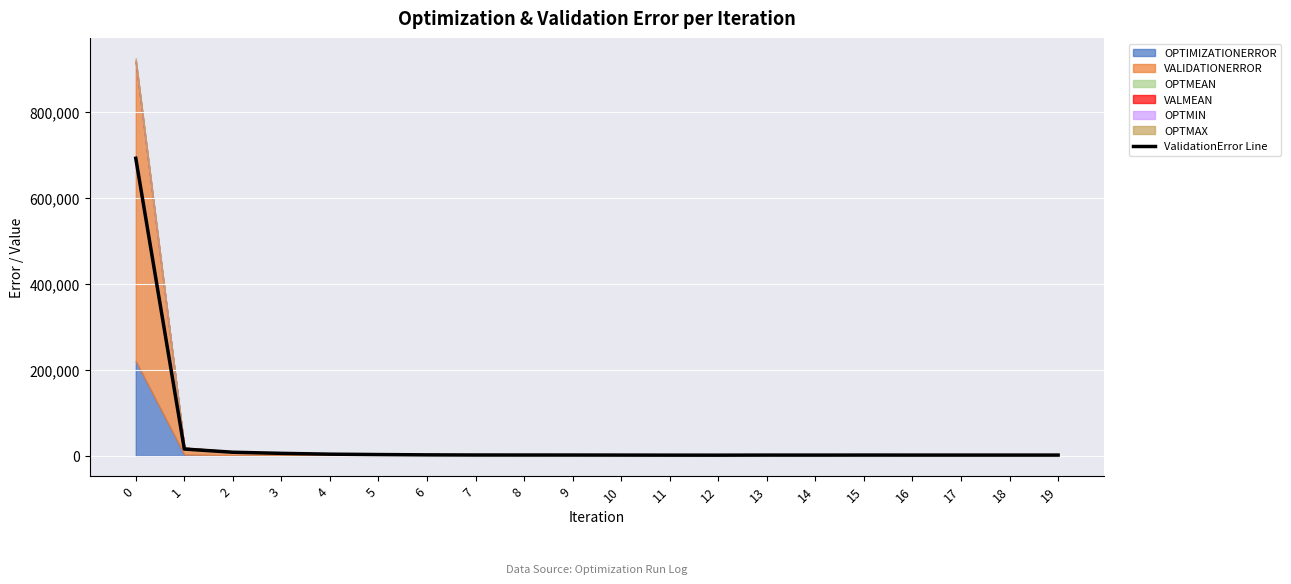

What is the sum of all values?

755353.8